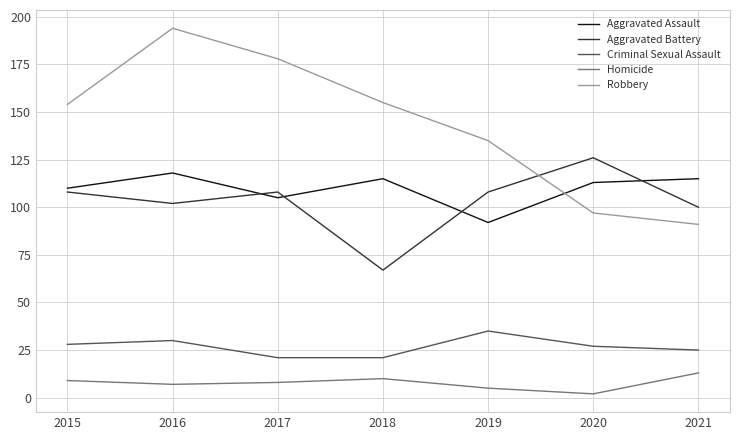

Reading right to left, extract all data points from this chart.

Aggravated Assault: 2021=115	2020=113	2019=92	2018=115	2017=105	2016=118	2015=110
Aggravated Battery: 2021=100	2020=126	2019=108	2018=67	2017=108	2016=102	2015=108
Criminal Sexual Assault: 2021=25	2020=27	2019=35	2018=21	2017=21	2016=30	2015=28
Homicide: 2021=13	2020=2	2019=5	2018=10	2017=8	2016=7	2015=9
Robbery: 2021=91	2020=97	2019=135	2018=155	2017=178	2016=194	2015=154